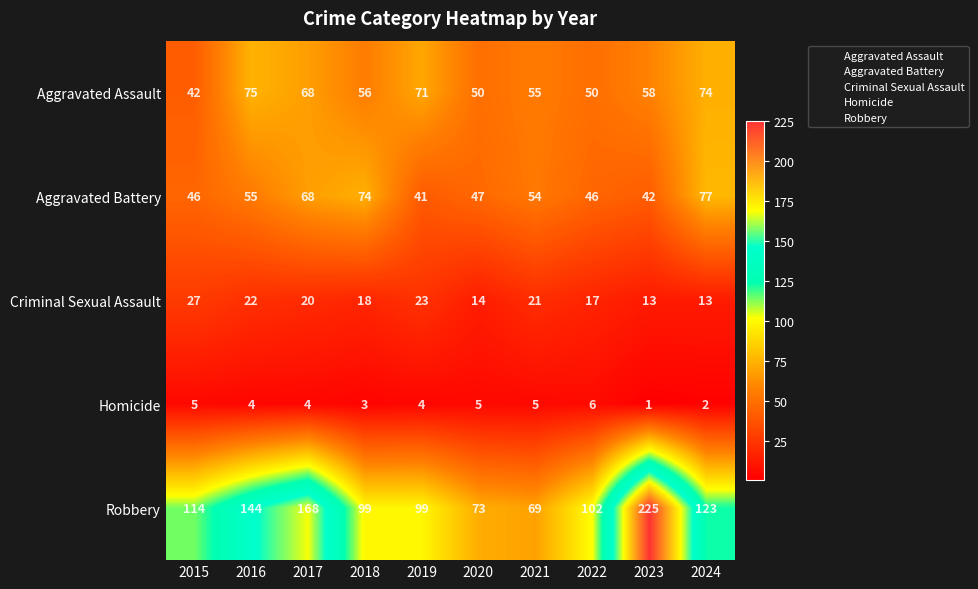

The Criminal Sexual Assault series shows 20 at 2017. True or false?

True